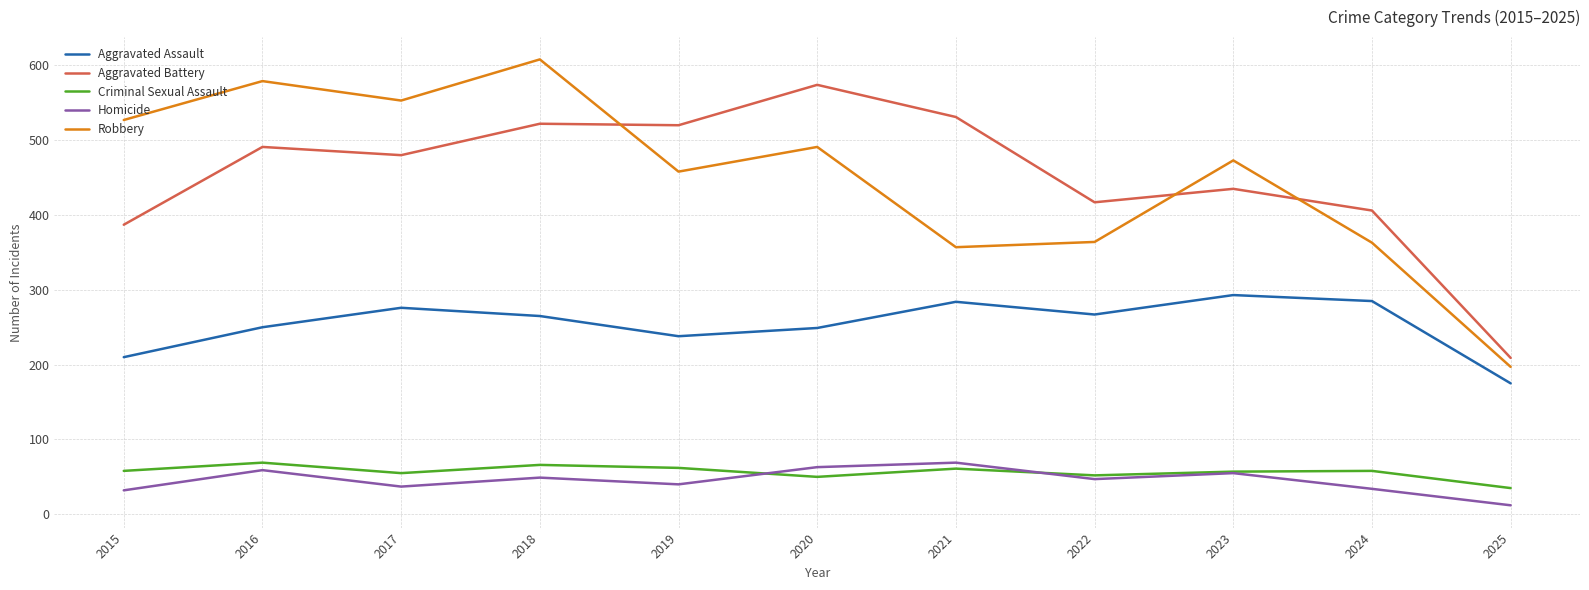

The value of Aggravated Assault at 2015 is 210. True or false?

True